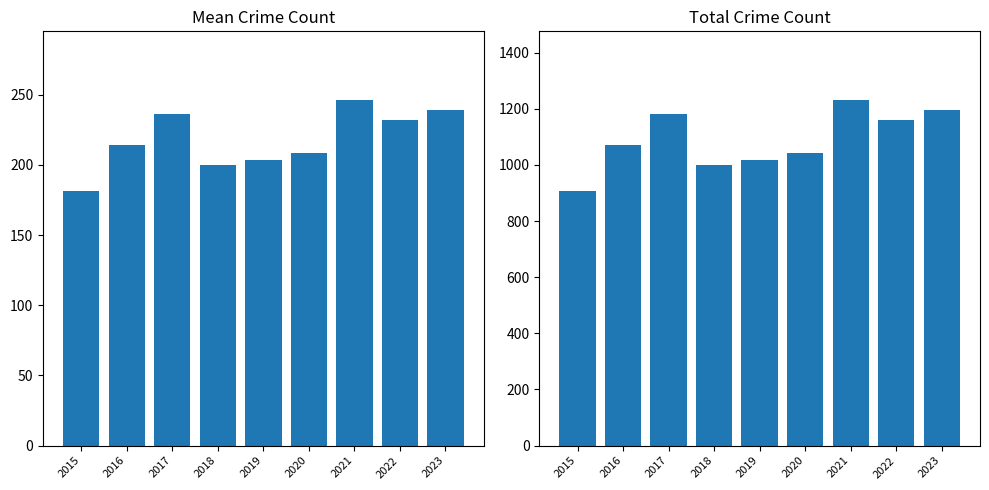

Rank the series at 2020 from highest to lowest value.

Total Count, Mean Count